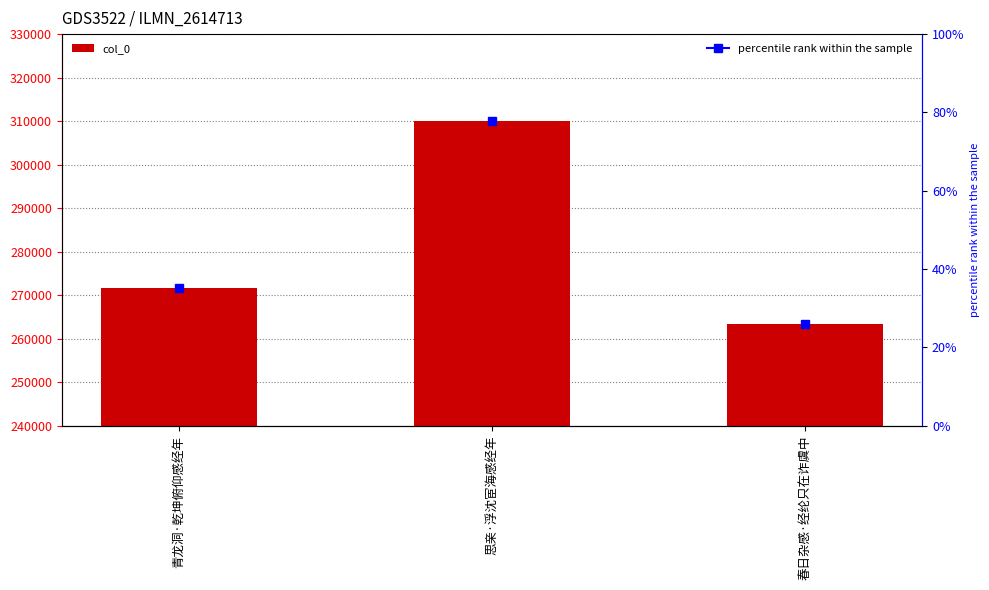

What is the difference between the maximum and second lowest values?

38493